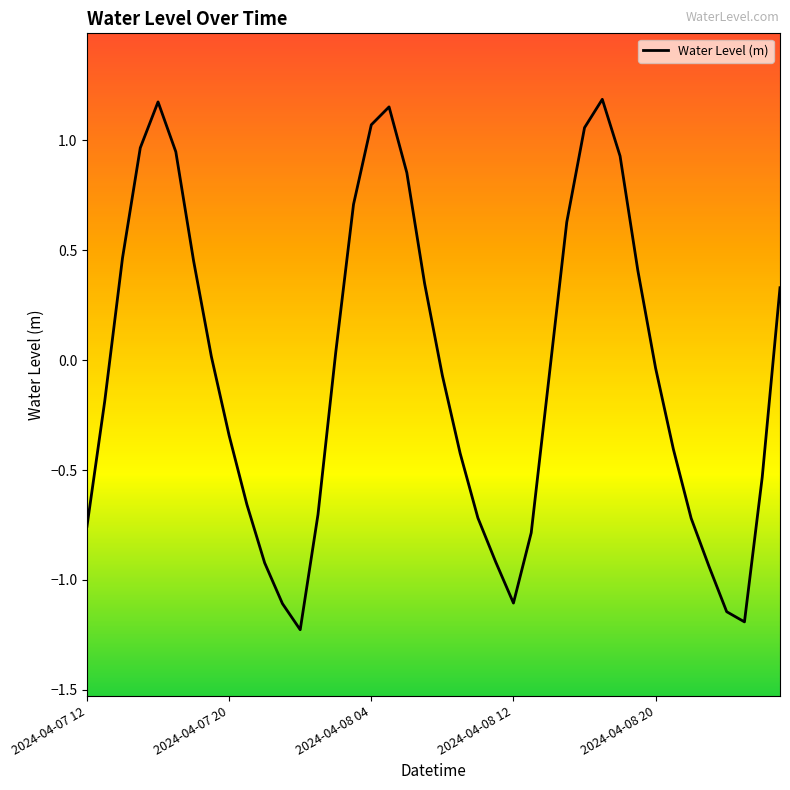

What is the smallest value displayed?

-1.2